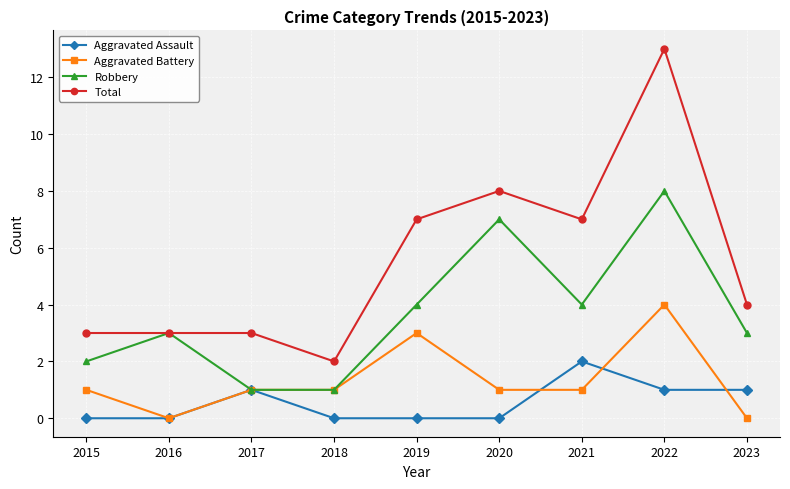

Which series has the widest spread of values?

Total